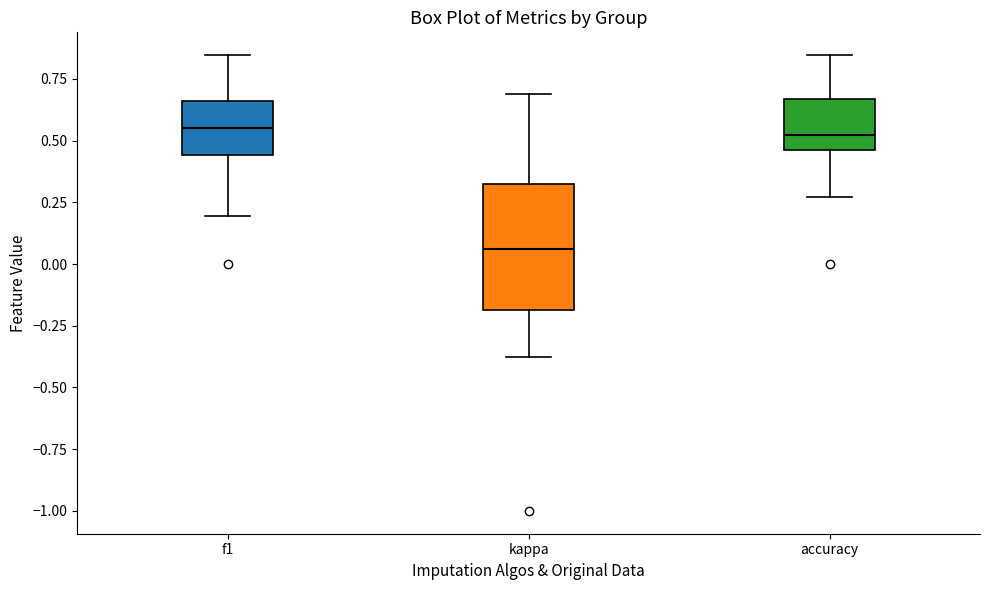

Where does the median line of the box for f1 sit on the y-axis? The values are not printed on the chart, so give them approximately, as read against the axis.

0.55